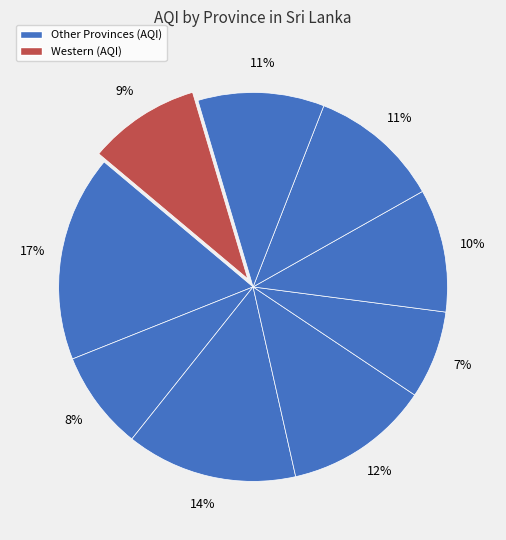

How many segments does this pie chart have?

9